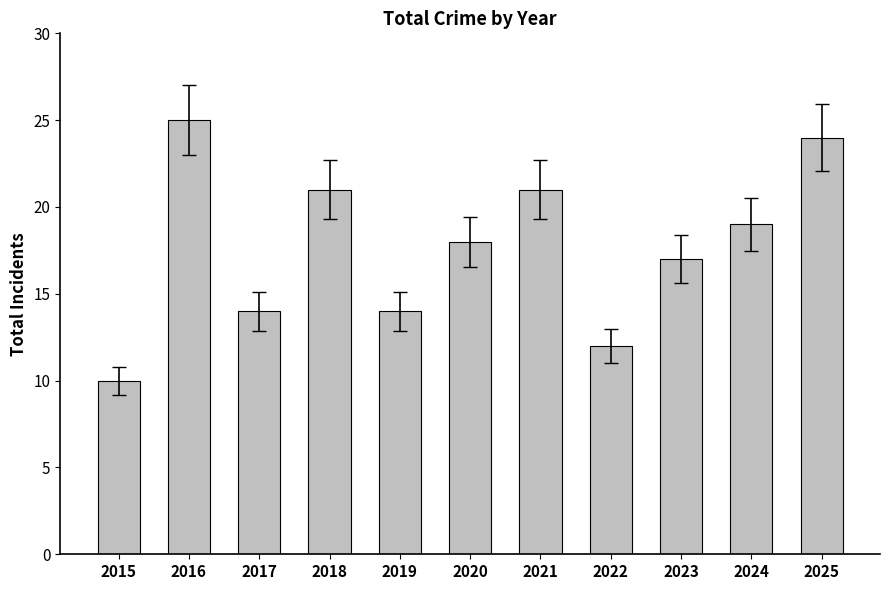

The chart shows a value of 10 at 2015. True or false?

True